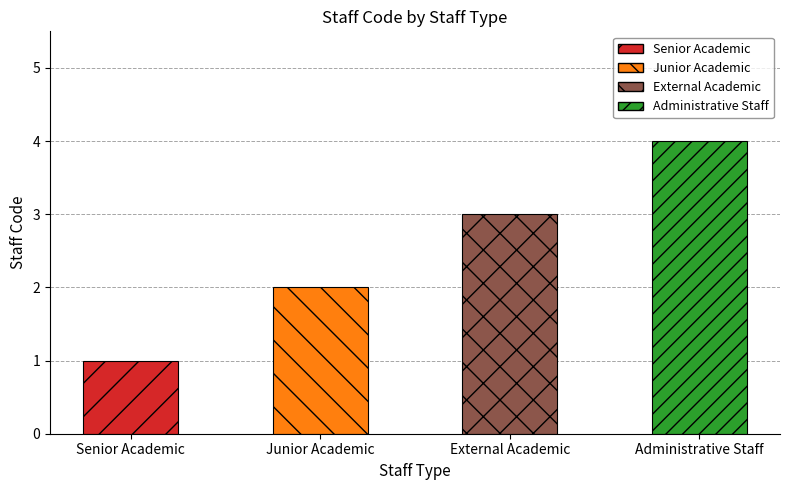

The value at Senior Academic is 1. True or false?

True